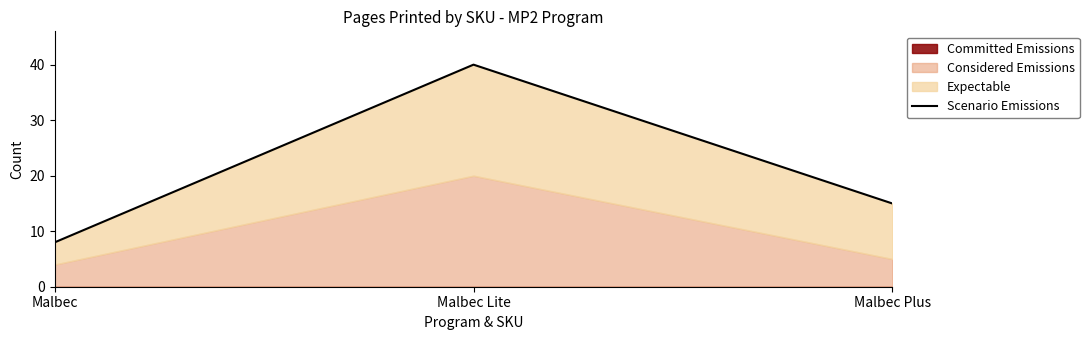

True or false: the data shows 8 at Malbec.

True